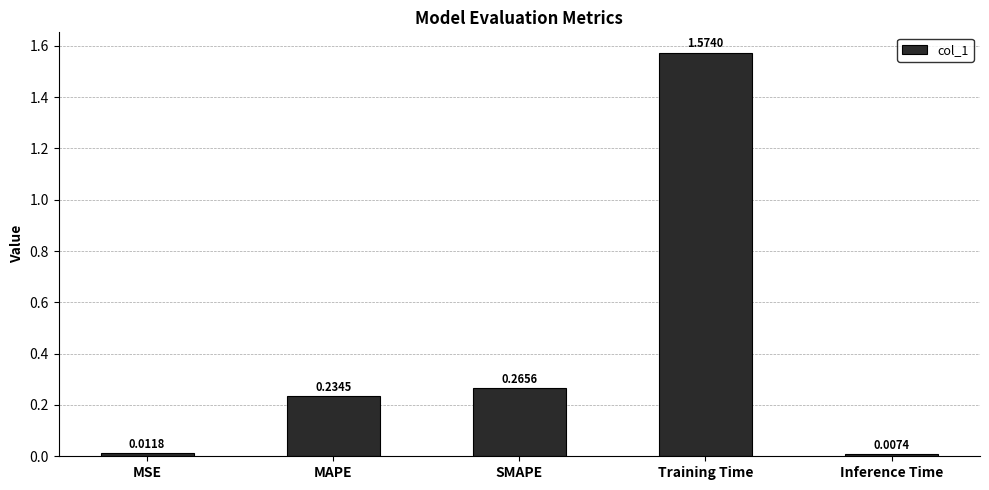

At which category does the chart reach its minimum across all series?

Inference Time